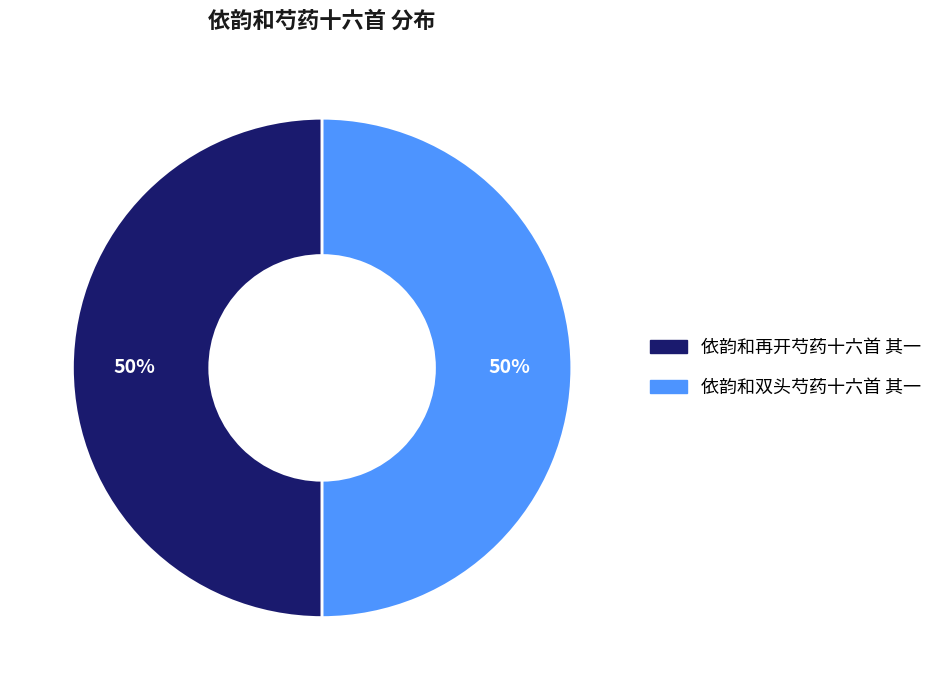

The 依韵和双头芍药十六首 其一 slice represents 50% of the pie. True or false?

True